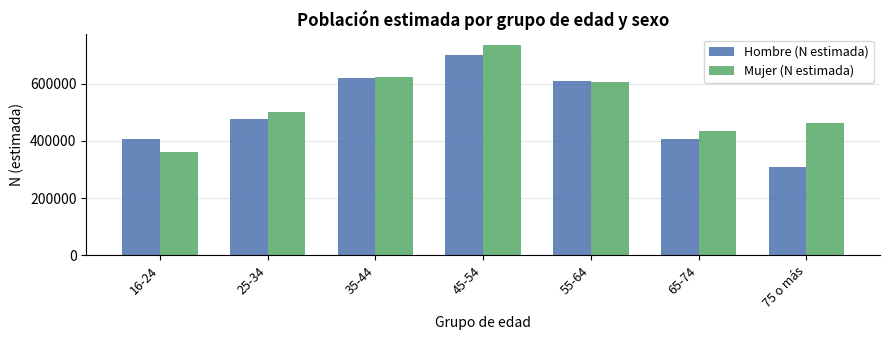

Are the bars horizontal?

No